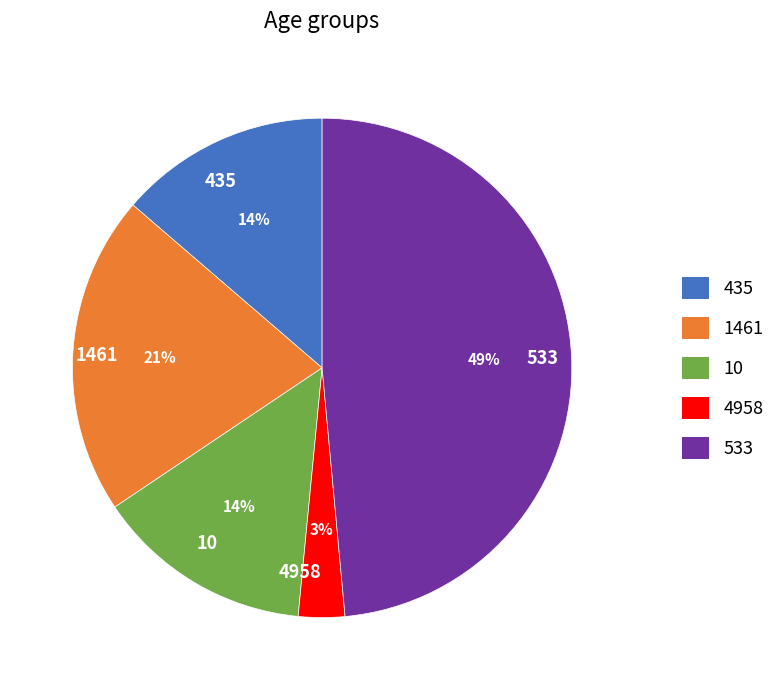

Between 4958 and 10, which is larger?

10